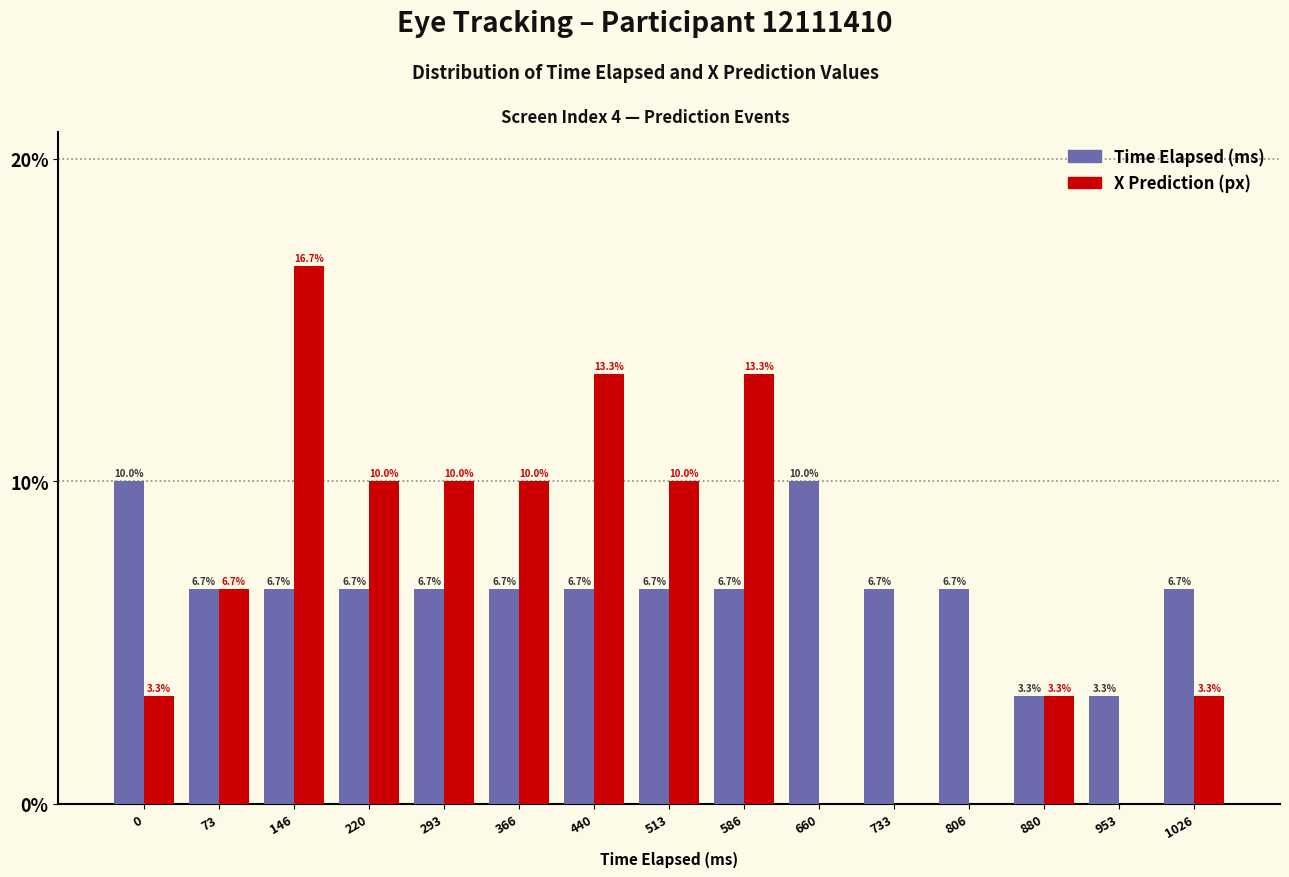

Reading left to right, transcribe all the data shown in this chart.

Time Elapsed (ms): 0=10.0	73=6.7	146=6.7	220=6.7	293=6.7	366=6.7	440=6.7	513=6.7	586=6.7	660=10.0	733=6.7	806=6.7	880=3.3	953=3.3	1026=6.7
X Prediction (px): 0=3.3	73=6.7	146=16.7	220=10.0	293=10.0	366=10.0	440=13.3	513=10.0	586=13.3	660=0.0	733=0.0	806=0.0	880=3.3	953=0.0	1026=3.3